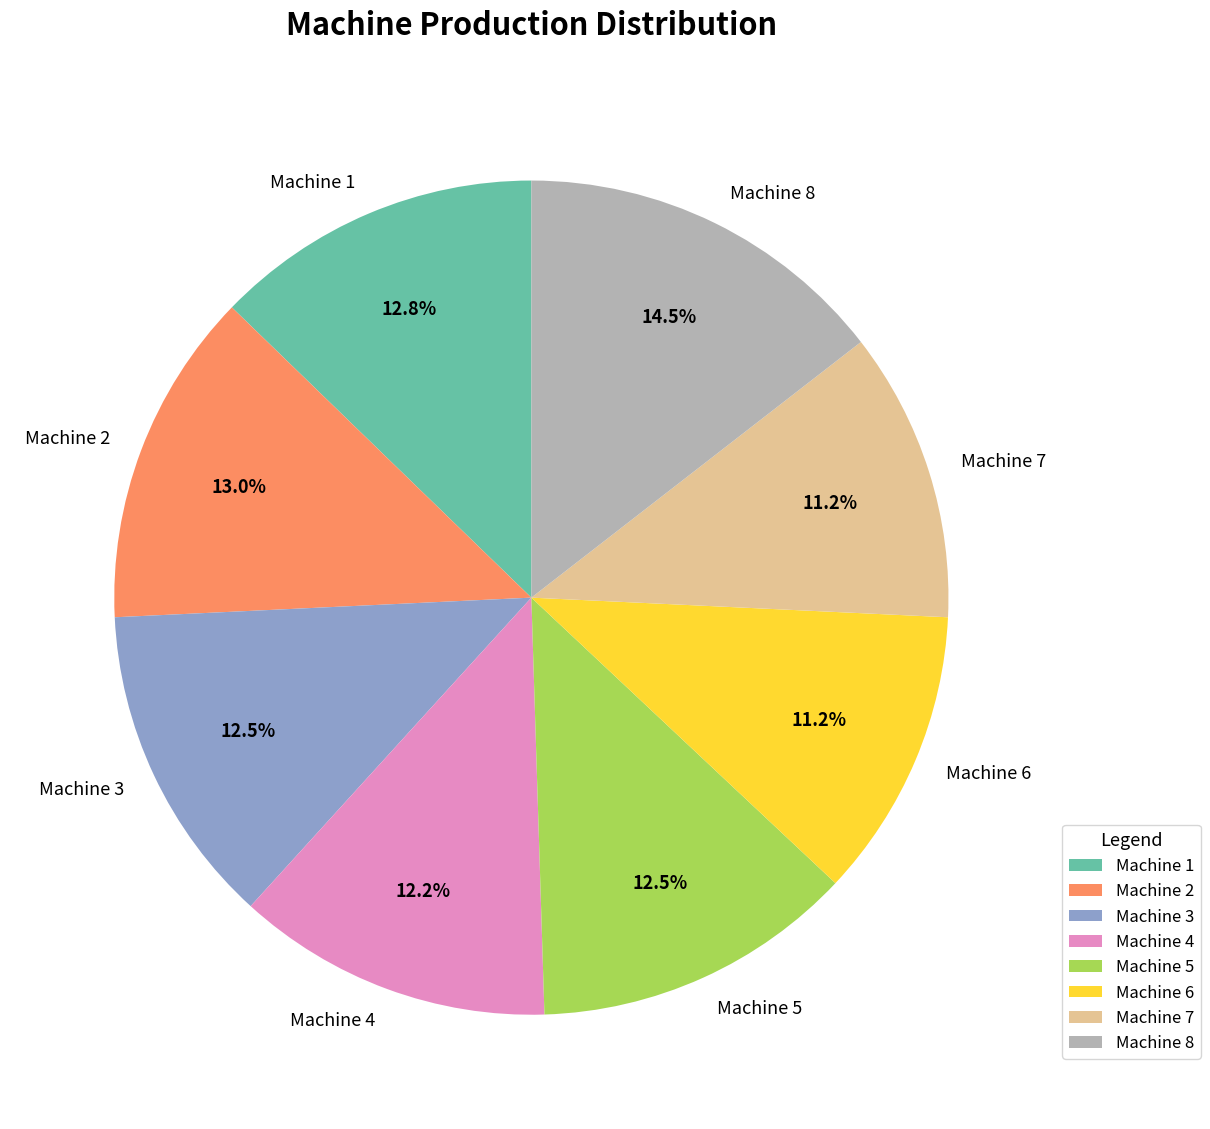

What percentage do Machine 2 and Machine 5 together represent?

25.5%